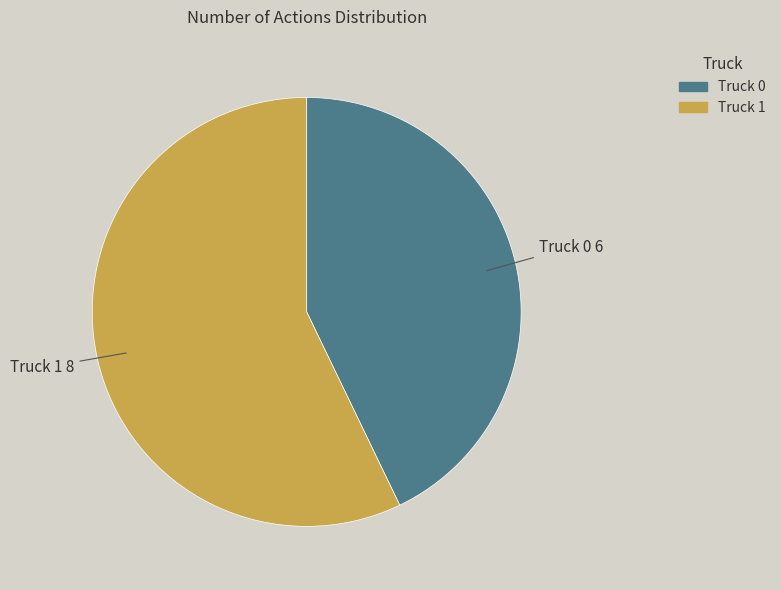

Which slice is the smallest?

Truck 0